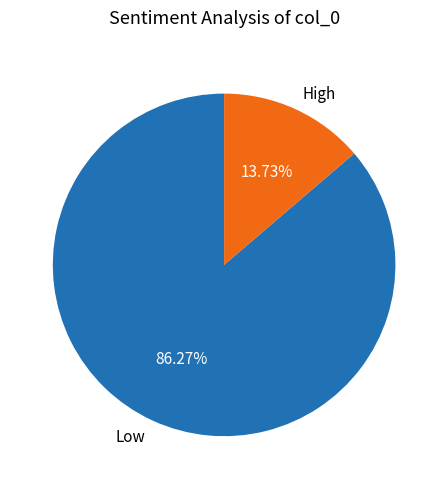

Which slice is the largest?

Low